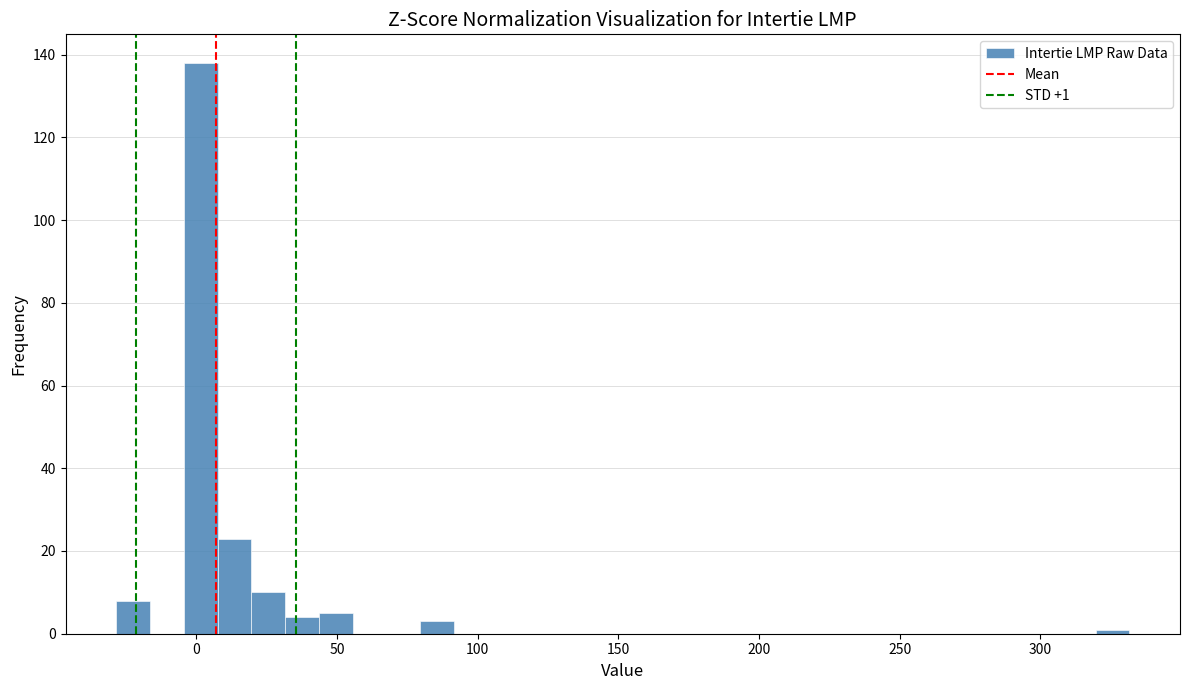

Read against the x-axis, roughly where is the centre of the tallest bar?

0